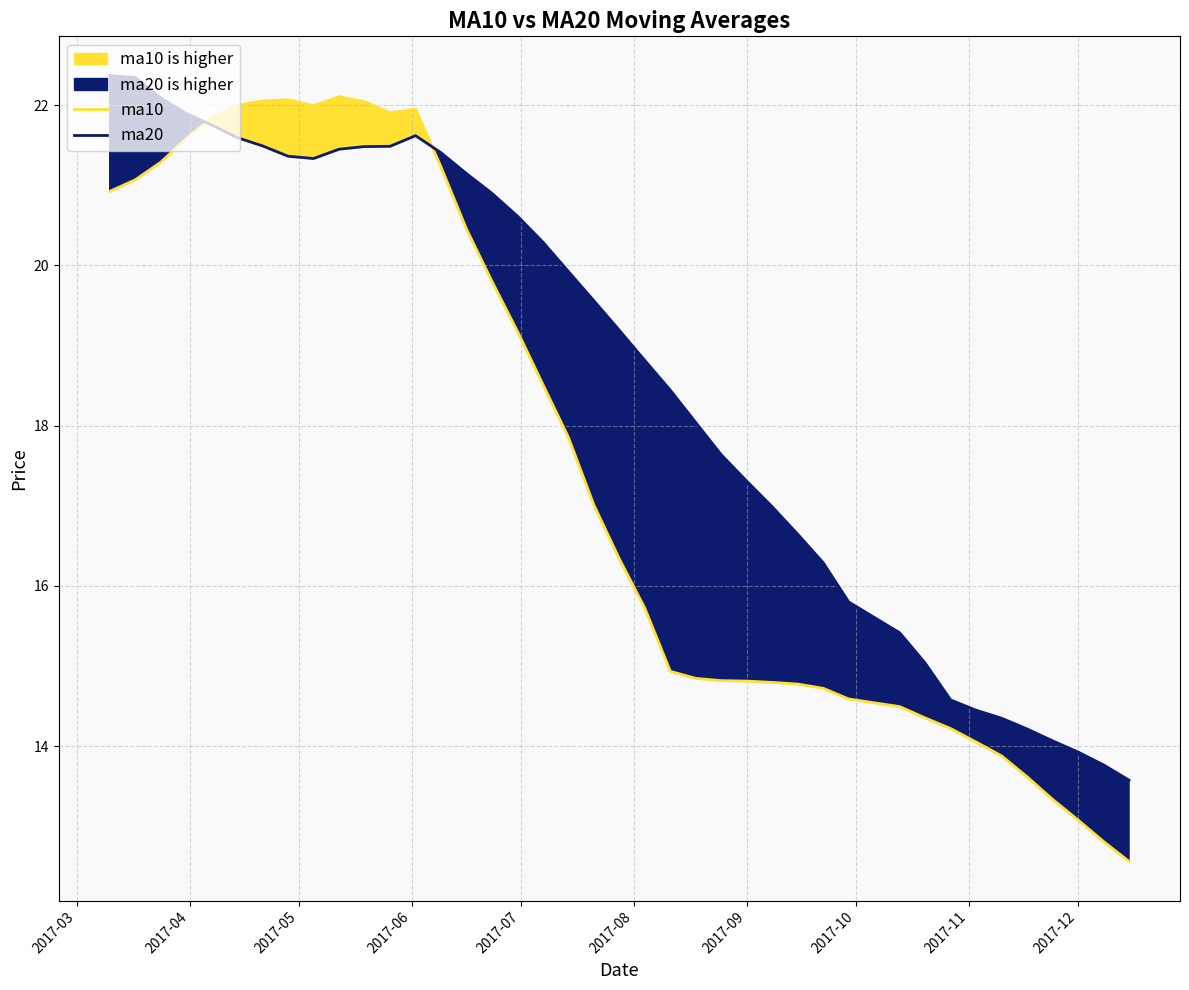

At how many categories does at least one series exceed 13?

40